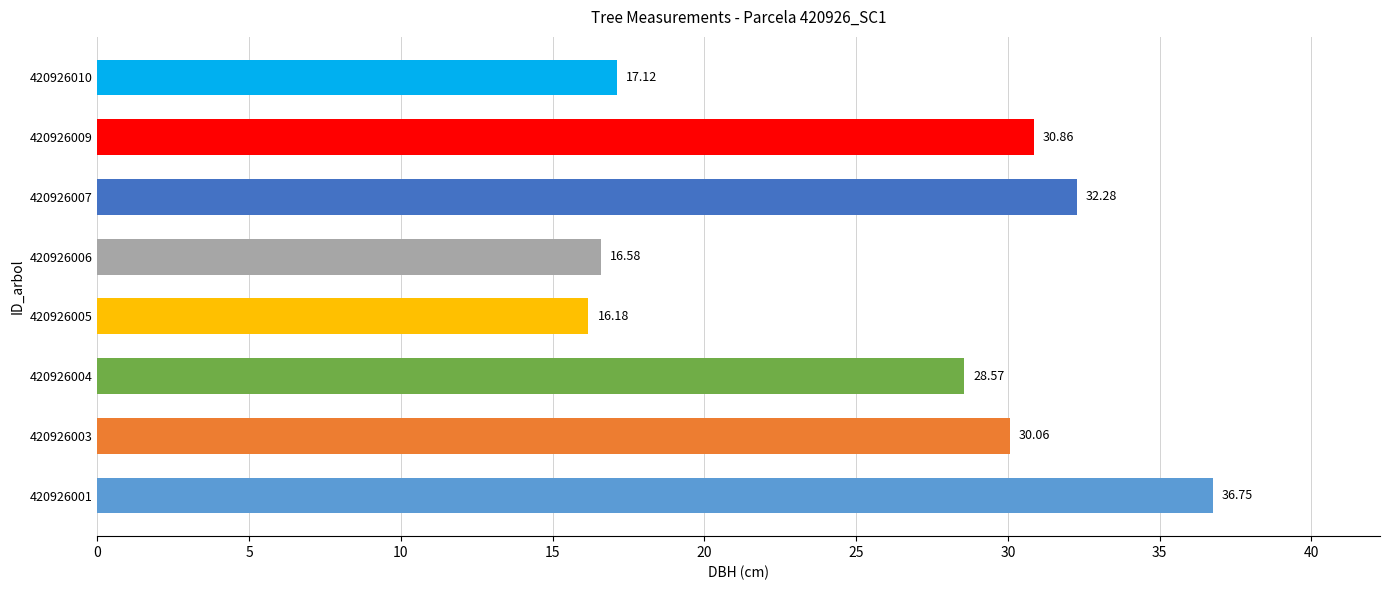

What is the minimum value shown in the chart?

16.2